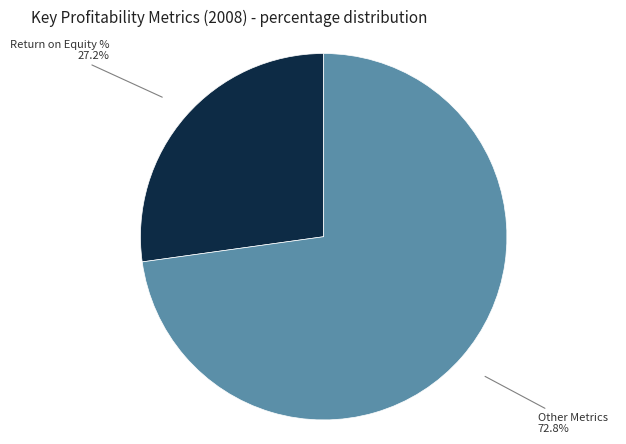

Is there any slice that represents more than half of the pie?

Yes